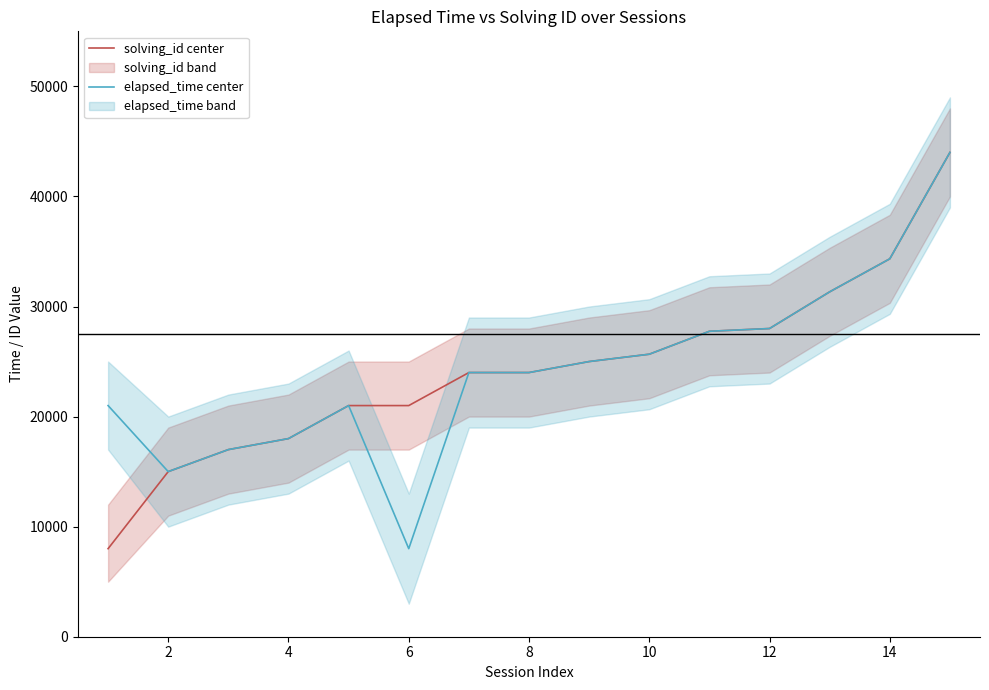

What is the highest value of the solving_id center series?

44000